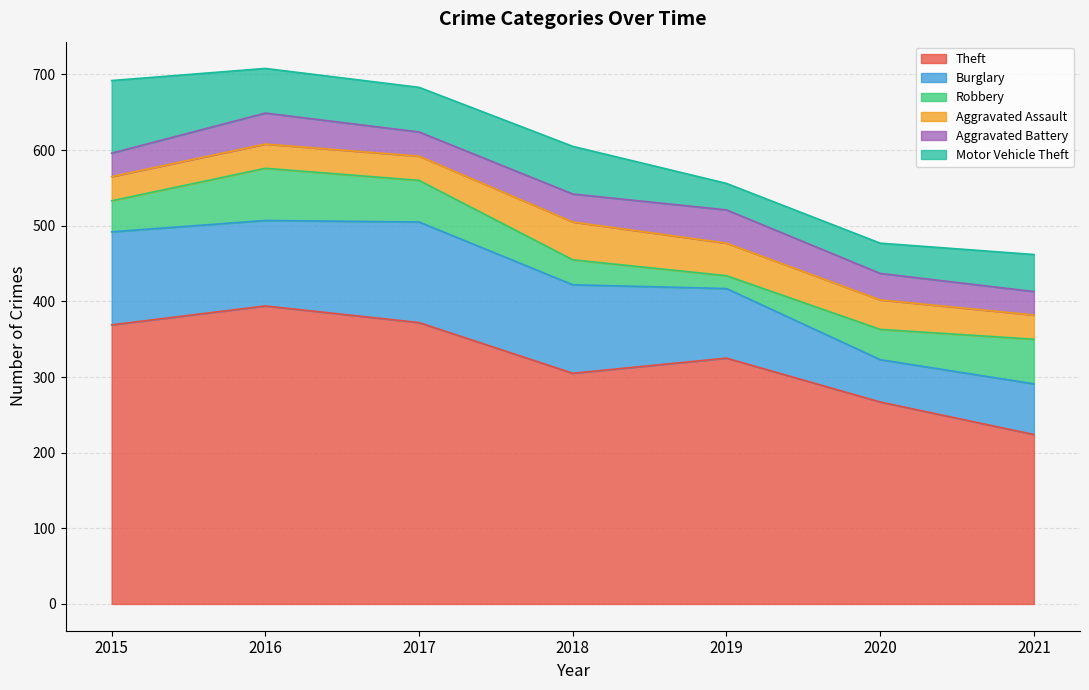

How many lines are shown in the chart?

6